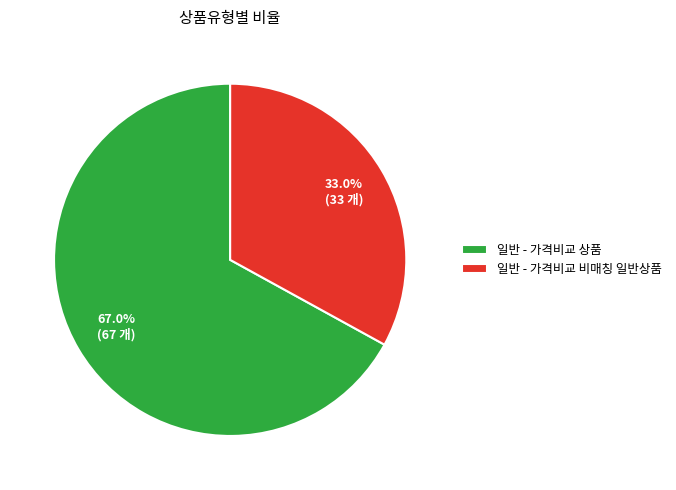

Rank the categories by value from lowest to highest.

일반 - 가격비교 비매칭 일반상품, 일반 - 가격비교 상품